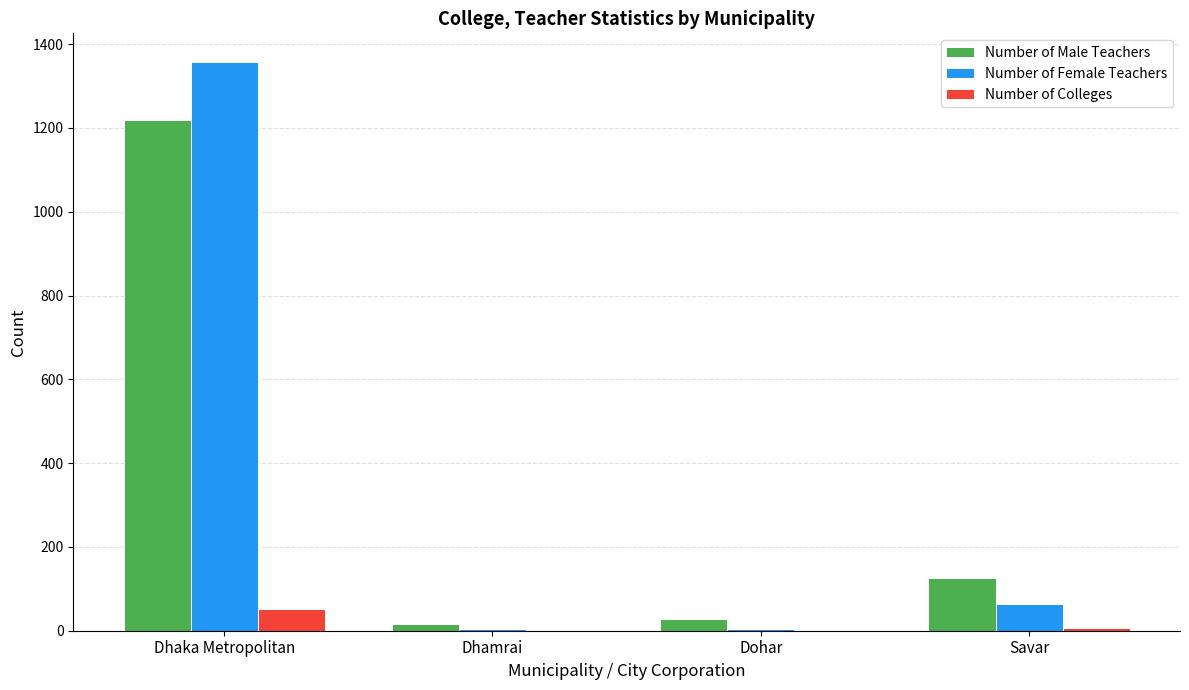

Between Dhaka Metropolitan and Dhamrai, which series saw the biggest shift?

Number of Female Teachers